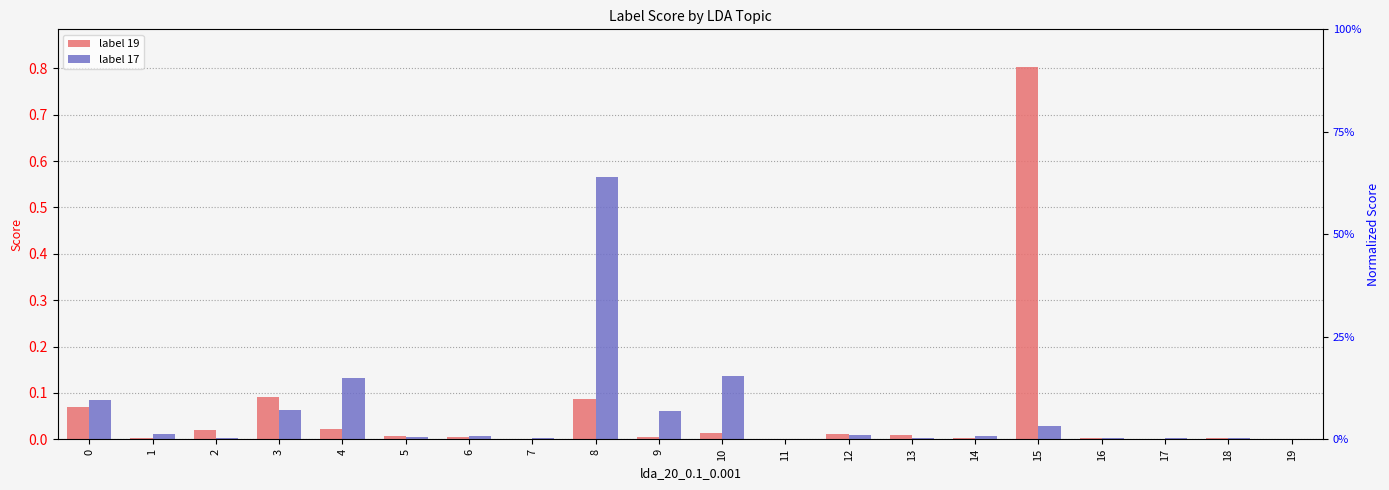

Reading left to right, extract all data points from this chart.

label 19: 0=0.1	1=0.0	2=0.0	3=0.1	4=0.0	5=0.0	6=0.0	7=0.0	8=0.1	9=0.0	10=0.0	11=0.0	12=0.0	13=0.0	14=0.0	15=0.8	16=0.0	17=0.0	18=0.0	19=0.0
label 17: 0=0.1	1=0.0	2=0.0	3=0.1	4=0.1	5=0.0	6=0.0	7=0.0	8=0.6	9=0.1	10=0.1	11=0.0	12=0.0	13=0.0	14=0.0	15=0.0	16=0.0	17=0.0	18=0.0	19=0.0